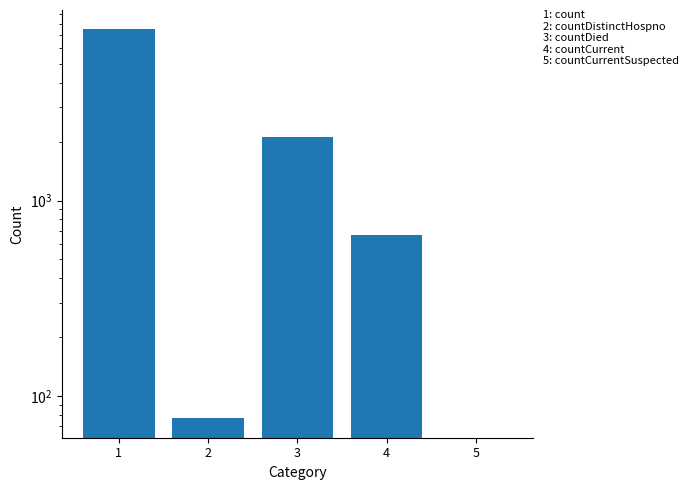

The chart shows a value of 7494 at 1. True or false?

True